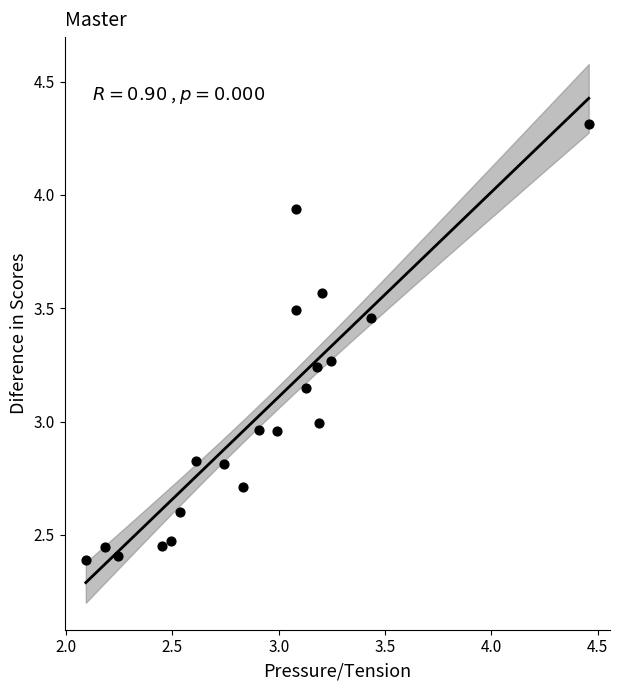

What is the range of Y values (max minus min)?

1.9